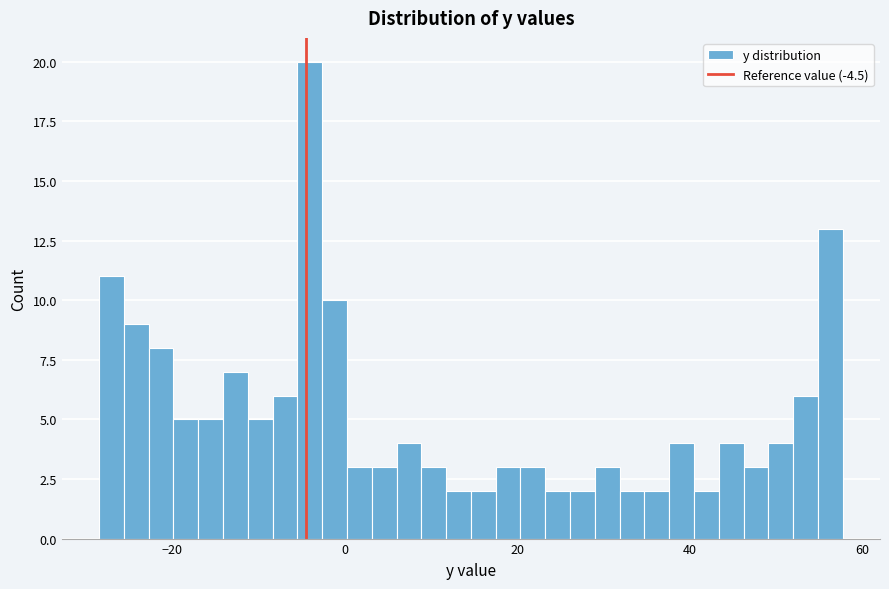

Read against the x-axis, roughly where is the centre of the tallest bar?

-4